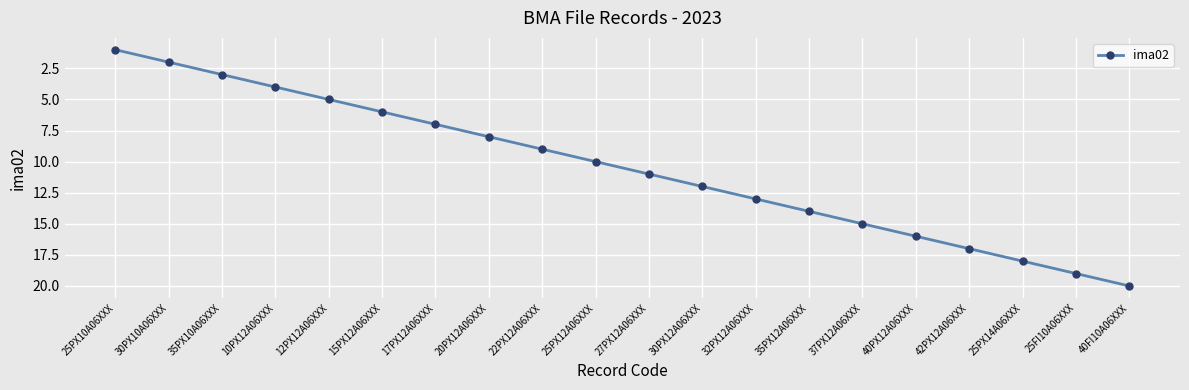

What is the change in value from 20PX12A06XXX to 25PX14A06XXX?

+10